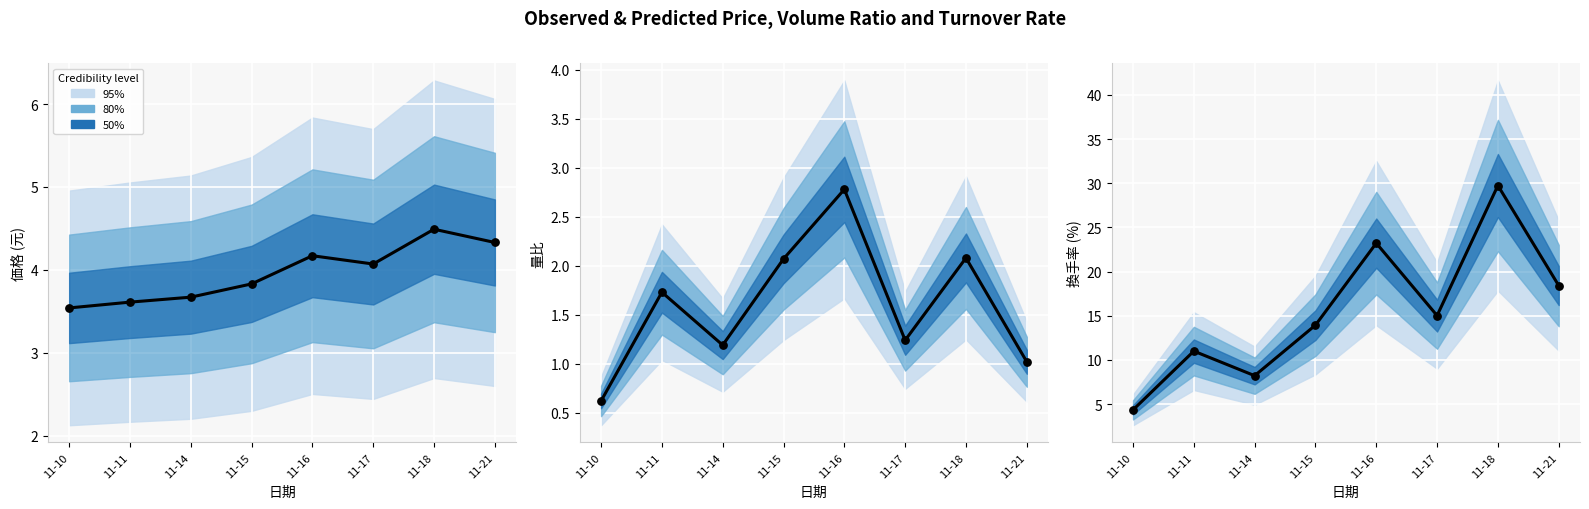

At which category is the sum across all series the highest?

11-18